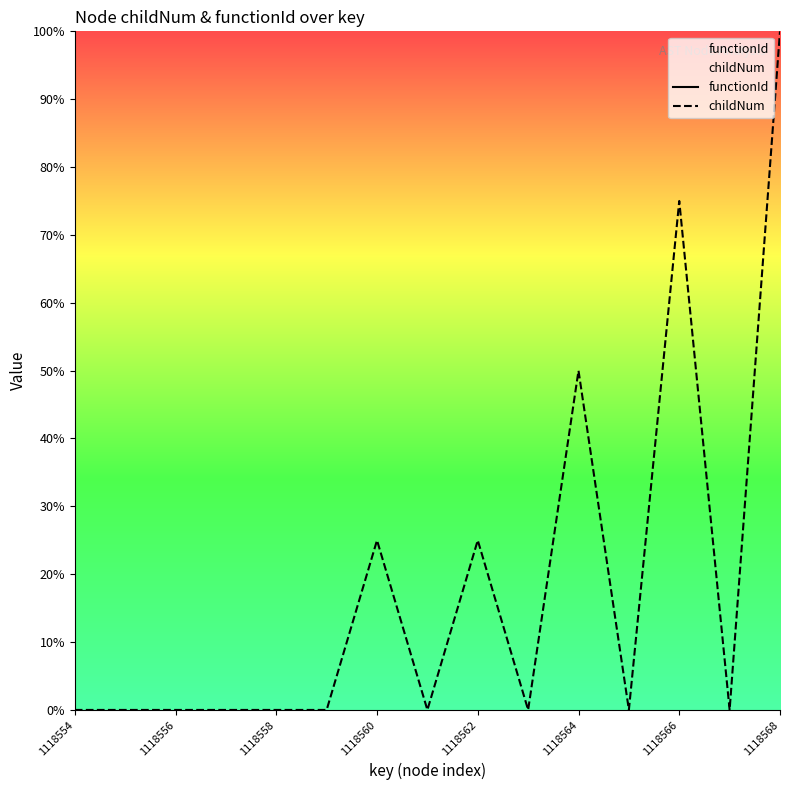

What is the value of the childNum point at the 7th from the left?

25.0